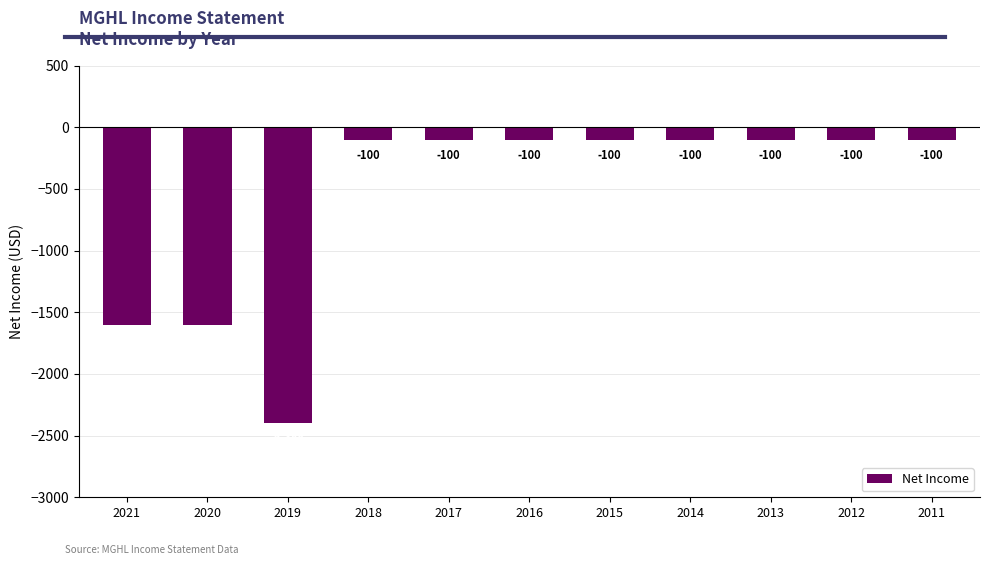

How many values are below -100?

3